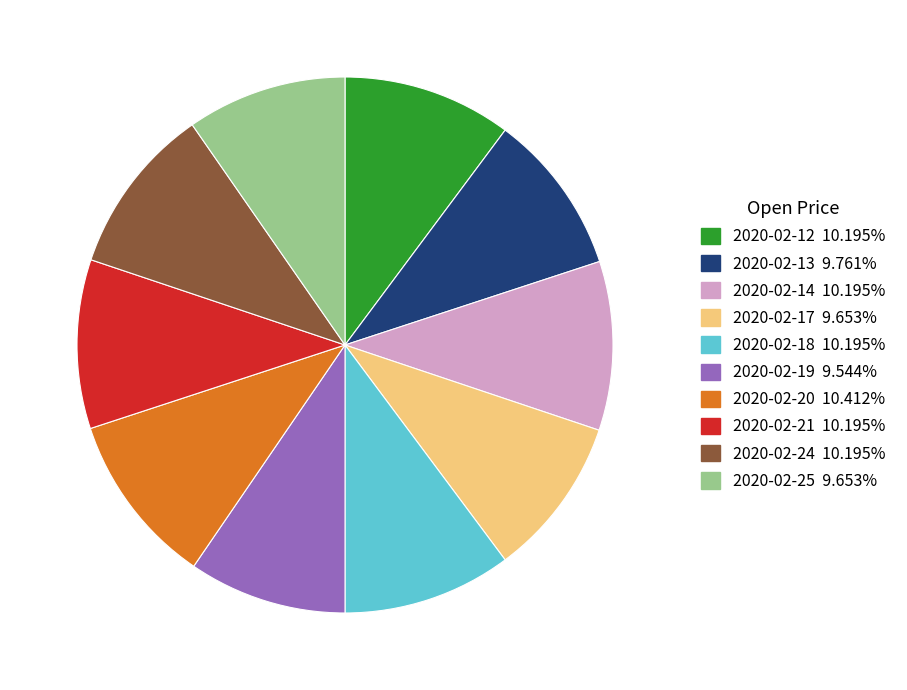

The 2020-02-20 slice represents 10% of the pie. True or false?

True